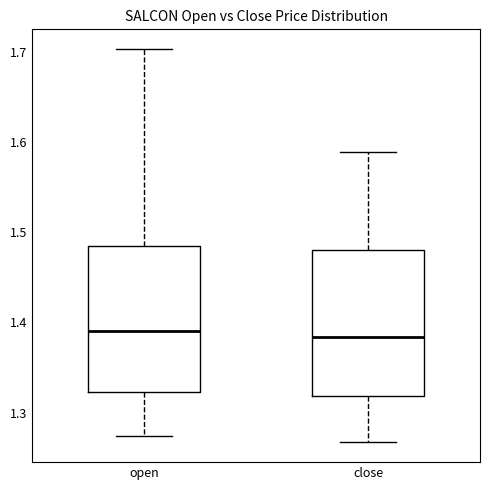

Where does the upper whisker of the box for close end on the y-axis? The values are not printed on the chart, so give them approximately, as read against the axis.

1.59